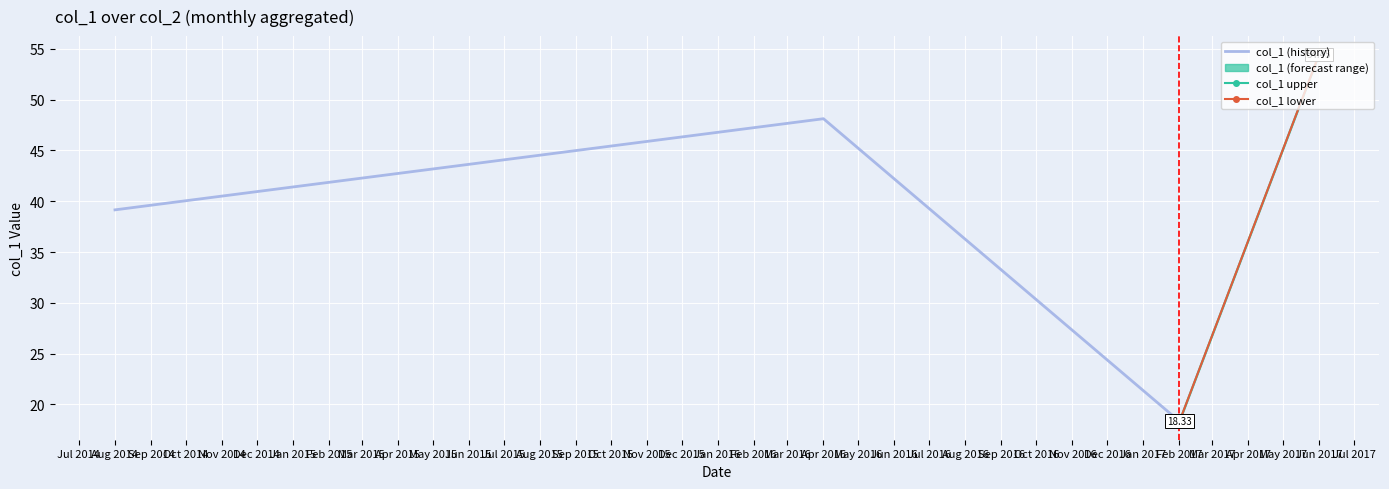

What is the lowest value of the col_1 (history) series?

18.3